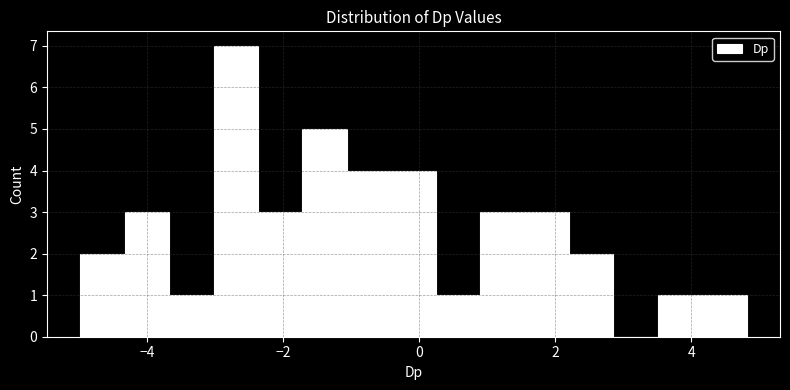

Read against the x-axis, roughly where is the centre of the tallest bar?

-2.6